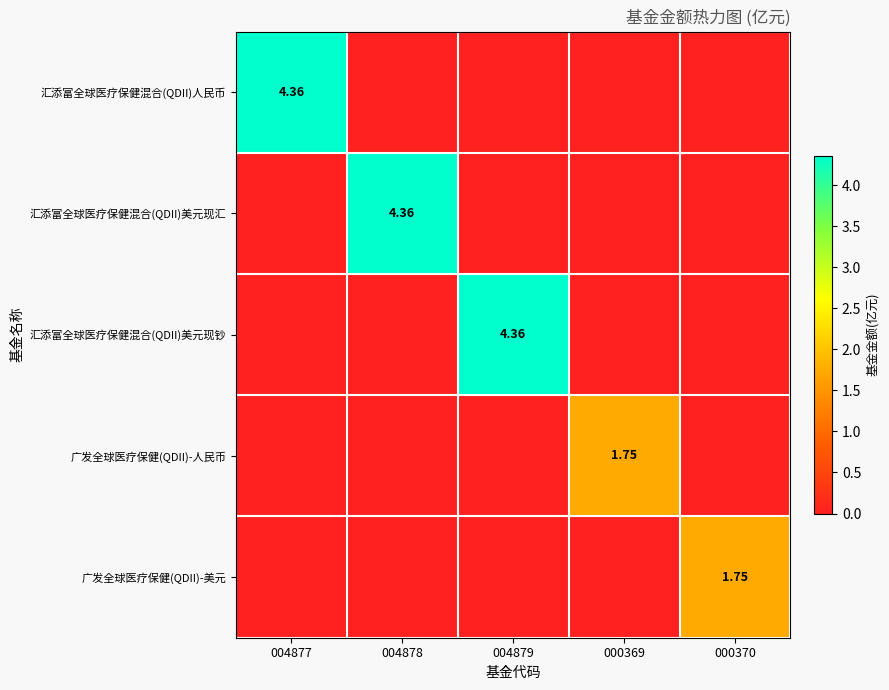

What is the total value across all series at 000370?

1.8